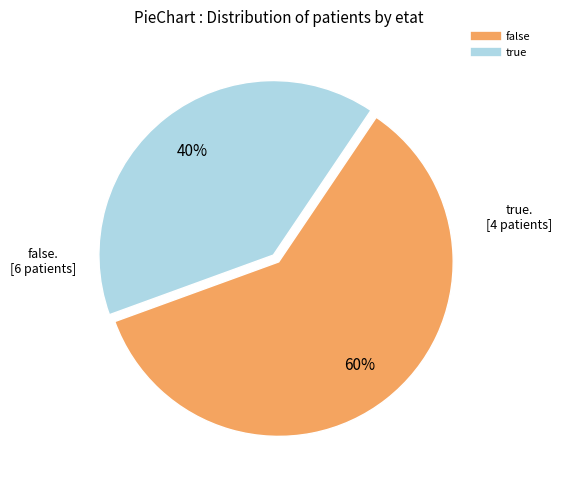

To the nearest percent, what portion does true represent?

40%